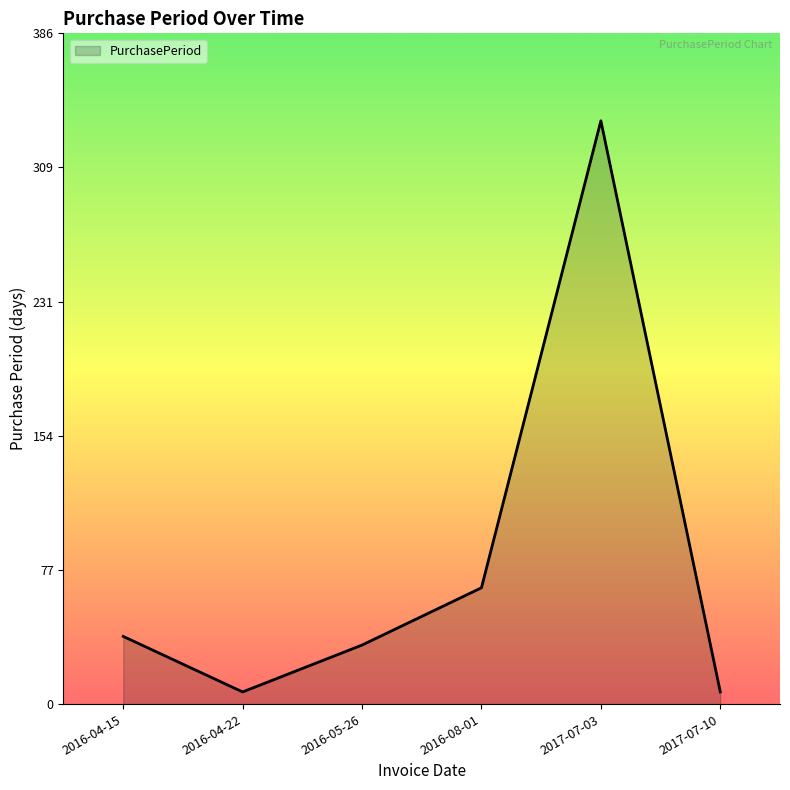

The value at 2016-08-01 is 38. True or false?

False